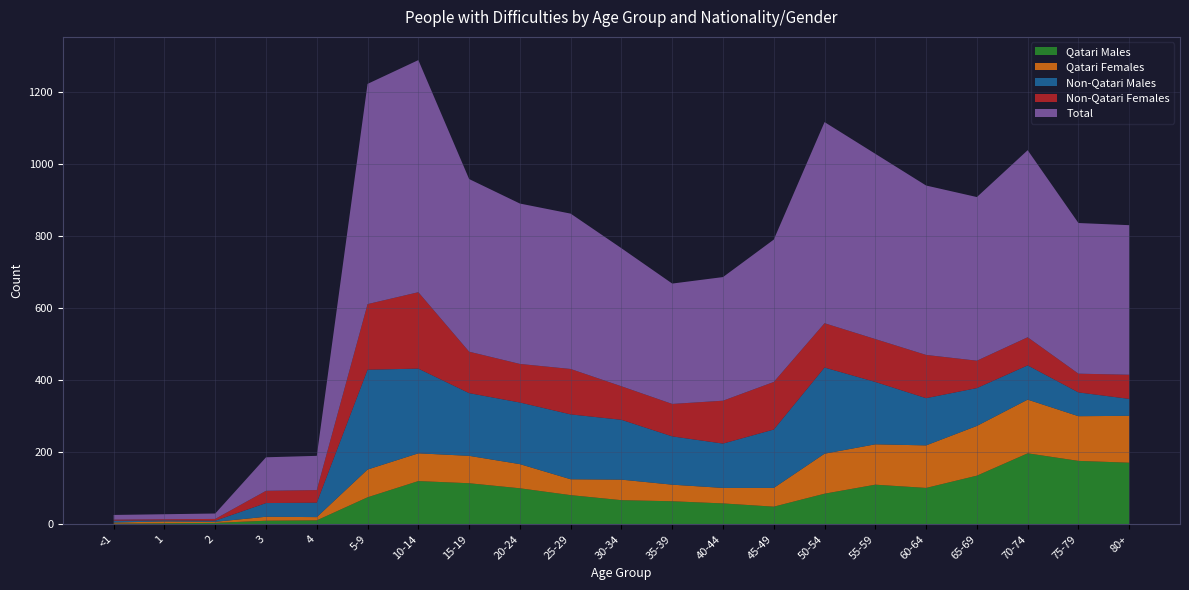

Reading left to right, list all the values displayed in this chart.

Qatari Males: <1=2	1=3	2=4	3=10	4=11	5-9=75	10-14=120	15-19=114	20-24=100	25-29=81	30-34=67	35-39=64	40-44=58	45-49=49	50-54=85	55-59=110	60-64=101	65-69=135	70-74=197	75-79=176	80+=171
Qatari Females: <1=3	1=5	2=3	3=11	4=9	5-9=77	10-14=77	15-19=76	20-24=67	25-29=44	30-34=57	35-39=46	40-44=43	45-49=52	50-54=111	55-59=112	60-64=118	65-69=138	70-74=149	75-79=124	80+=130
Non-Qatari Males: <1=5	1=3	2=3	3=38	4=40	5-9=277	10-14=235	15-19=174	20-24=171	25-29=180	30-34=166	35-39=134	40-44=123	45-49=162	50-54=239	55-59=173	60-64=131	65-69=105	70-74=95	75-79=66	80+=47
Non-Qatari Females: <1=3	1=3	2=5	3=34	4=35	5-9=182	10-14=212	15-19=115	20-24=107	25-29=126	30-34=93	35-39=90	40-44=119	45-49=132	50-54=123	55-59=119	60-64=120	65-69=76	70-74=78	75-79=52	80+=67
Total: <1=13	1=14	2=15	3=93	4=95	5-9=611	10-14=644	15-19=479	20-24=445	25-29=431	30-34=383	35-39=334	40-44=343	45-49=395	50-54=558	55-59=514	60-64=470	65-69=454	70-74=519	75-79=418	80+=415